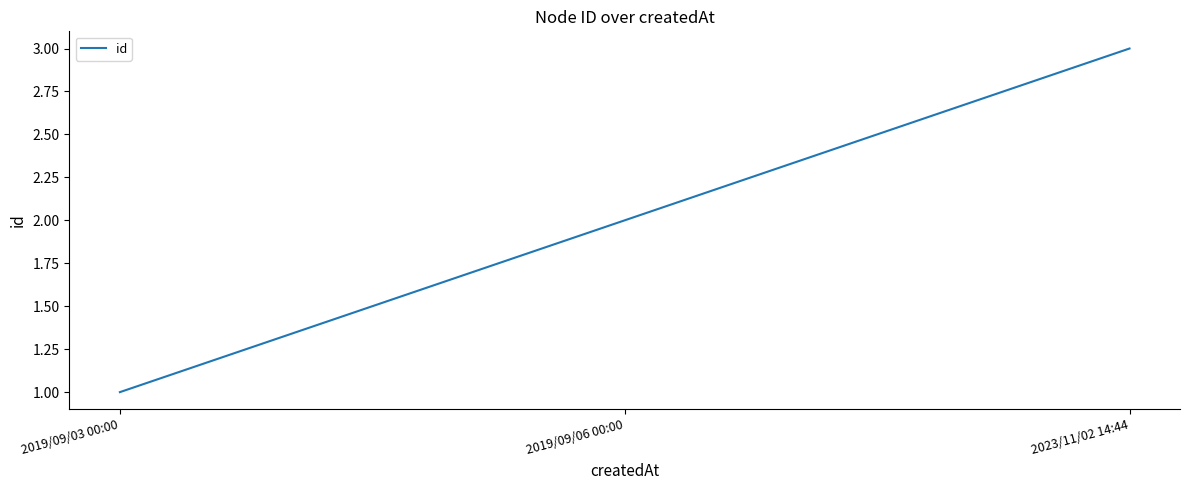

Which category has the highest value across all series?

2023/11/02 14:44